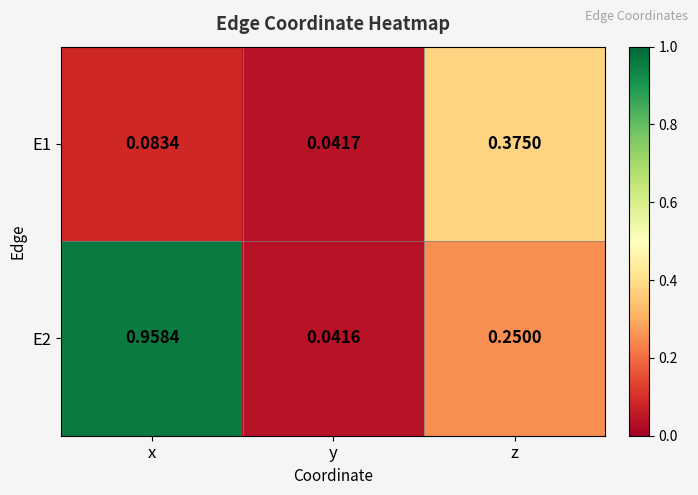

Where is E2 nearest to the value 0?

y